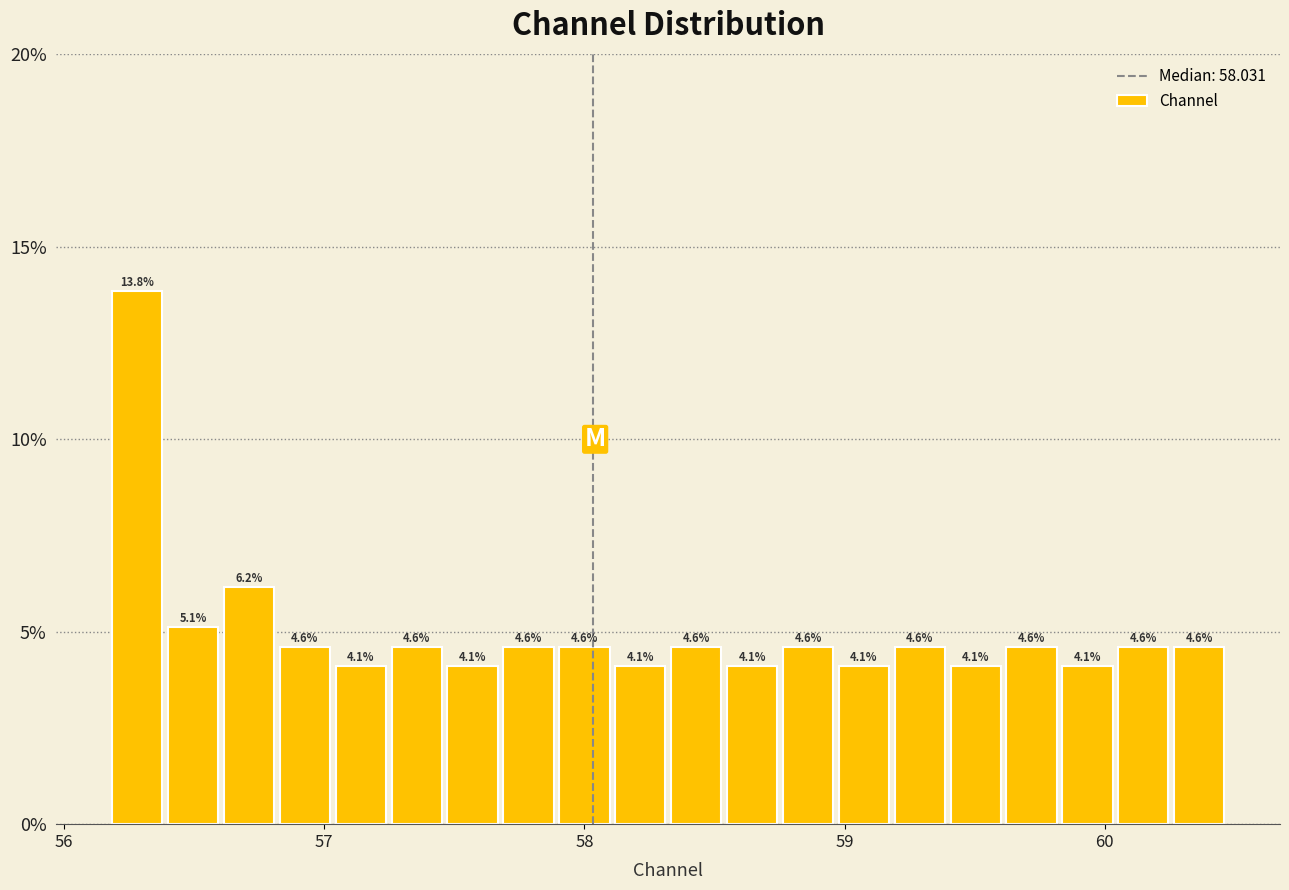

Read against the x-axis, roughly where is the centre of the tallest bar?

56.3